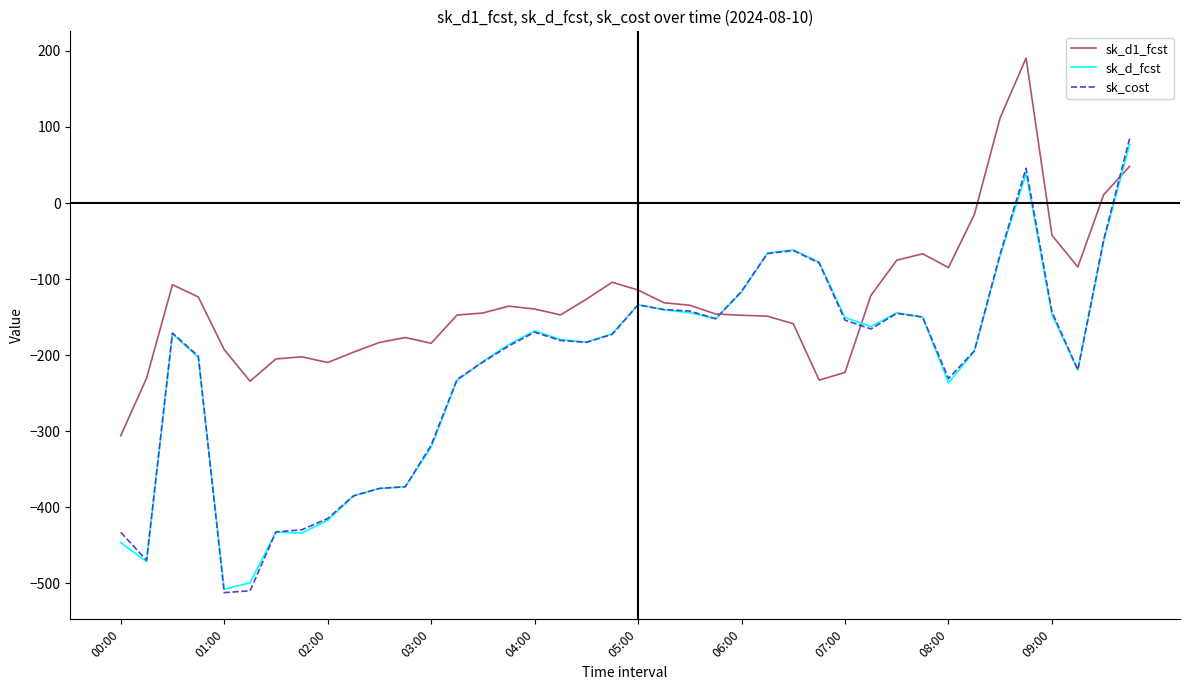

Which series has the largest range (max minus min)?

sk_cost